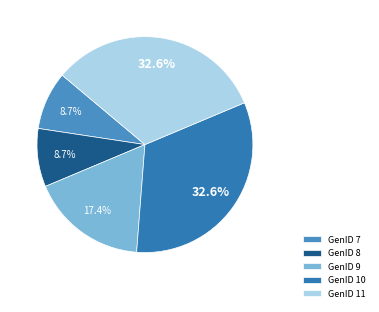

Which has a higher value, GenID 9 or GenID 10?

GenID 10